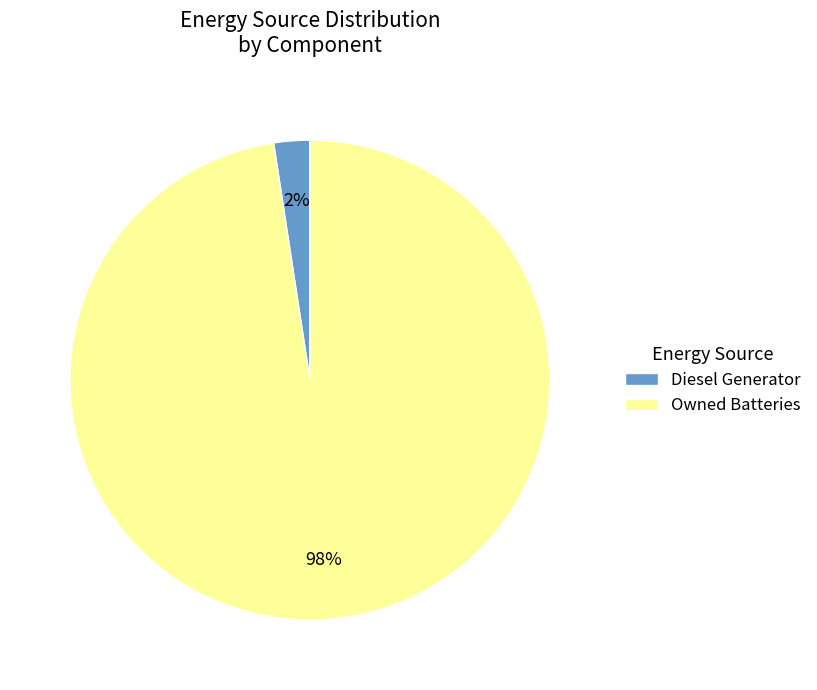

What is the largest slice in the pie chart?

Owned Batteries